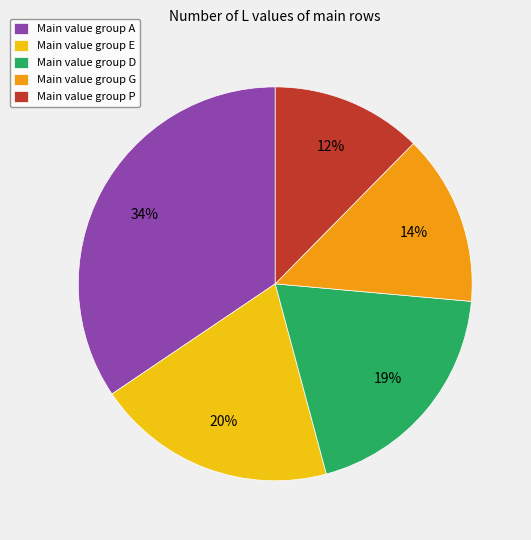

To the nearest percent, what percentage of the pie is Main value group G?

14%